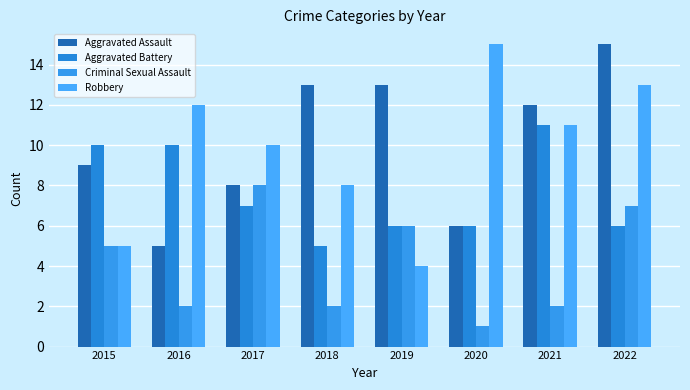

At which category is the sum across all series the highest?

2022